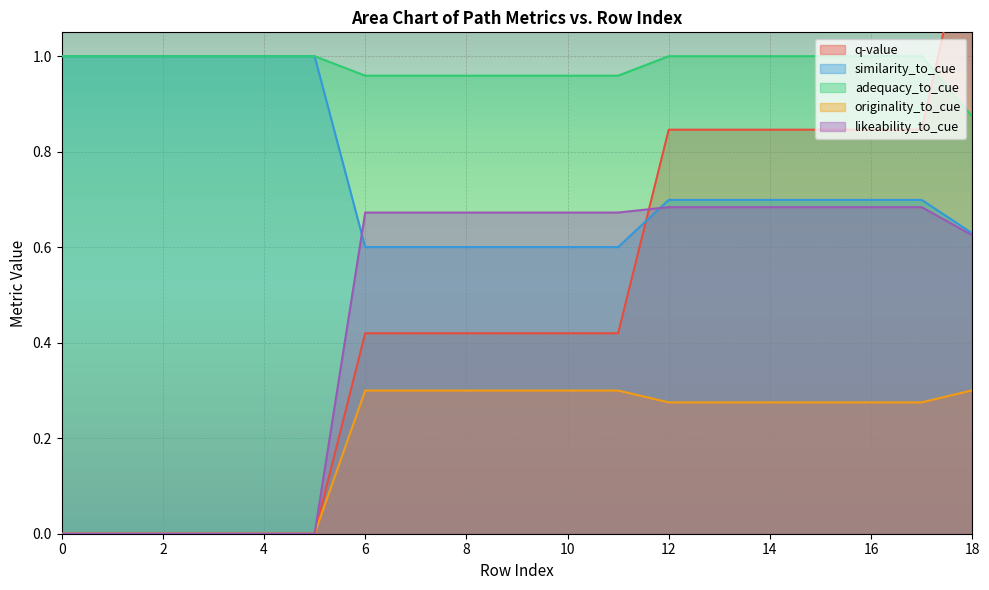

How many distinct data groups are displayed?

5